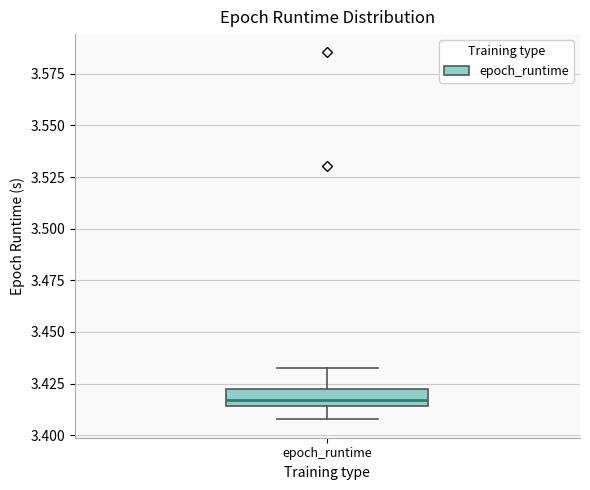

Read this box plot against the y-axis: the position of the median line, the range covered by the box, and the ends of both whiskers. The values are not printed on the chart, so give them approximately, as read against the axis.

median 3.415 (inside the box), box 3.415 to 3.420, whiskers 3.410 to 3.430